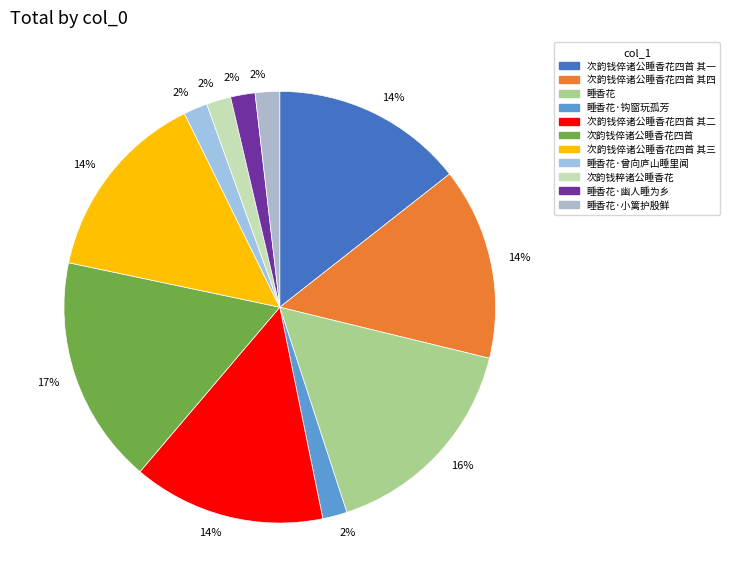

The 次韵钱倅诸公睡香花四首 其三 slice represents 14% of the pie. True or false?

True